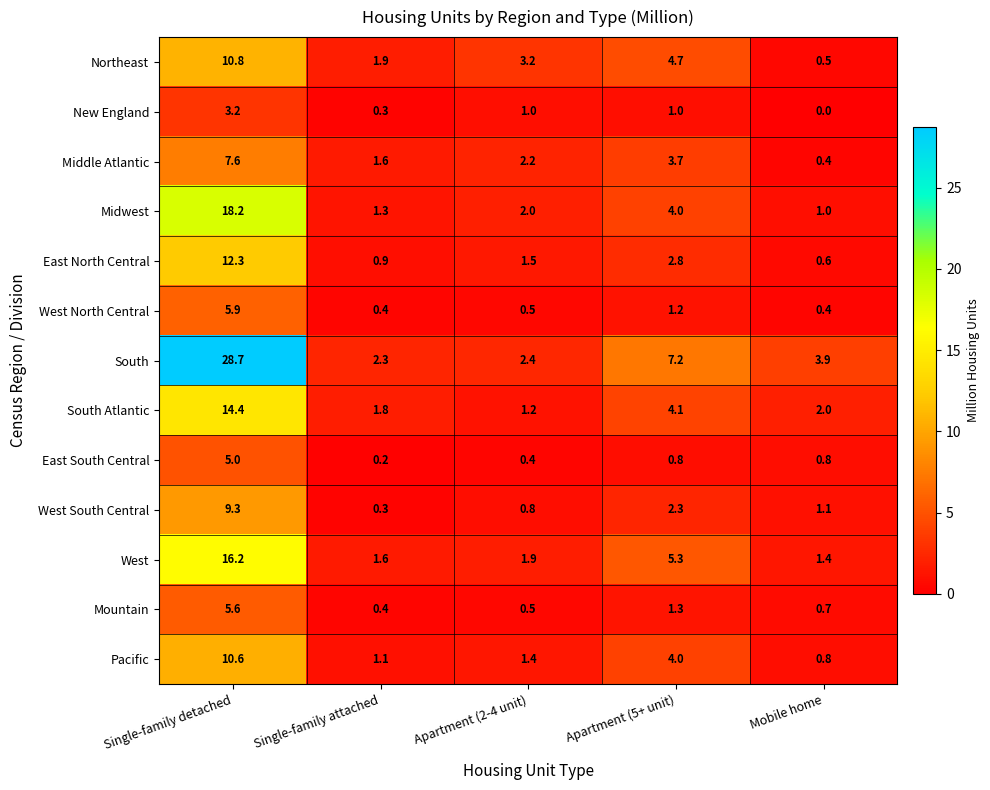

Between Single-family attached and Mobile home, which series saw the biggest shift?

South